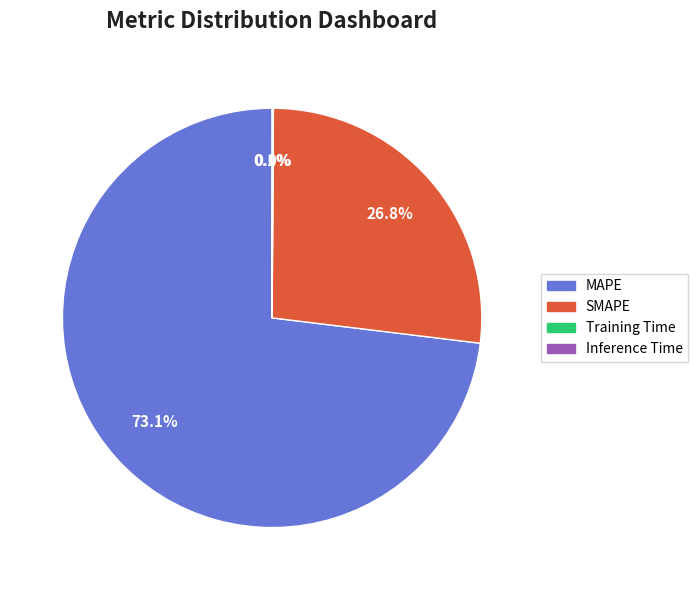

Is MAPE the majority of the pie?

Yes